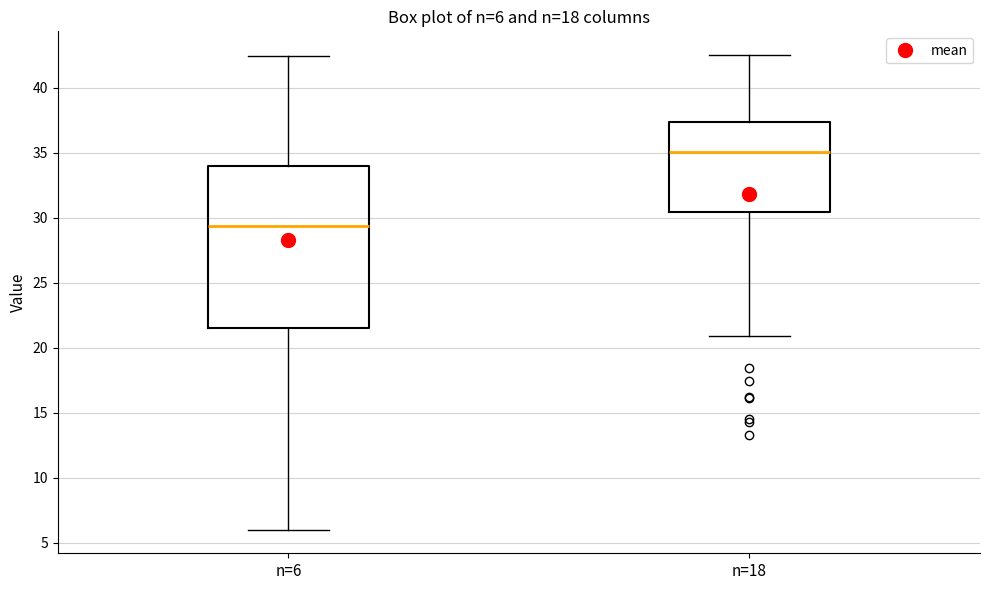

Which box's median line is the highest?

n=18